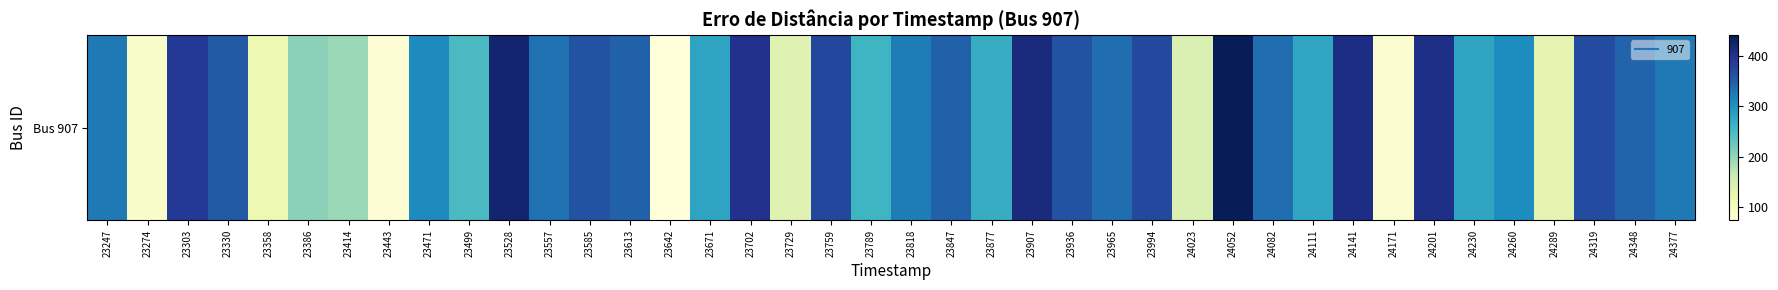

The chart shows a value of 321.9 at 23818. True or false?

True